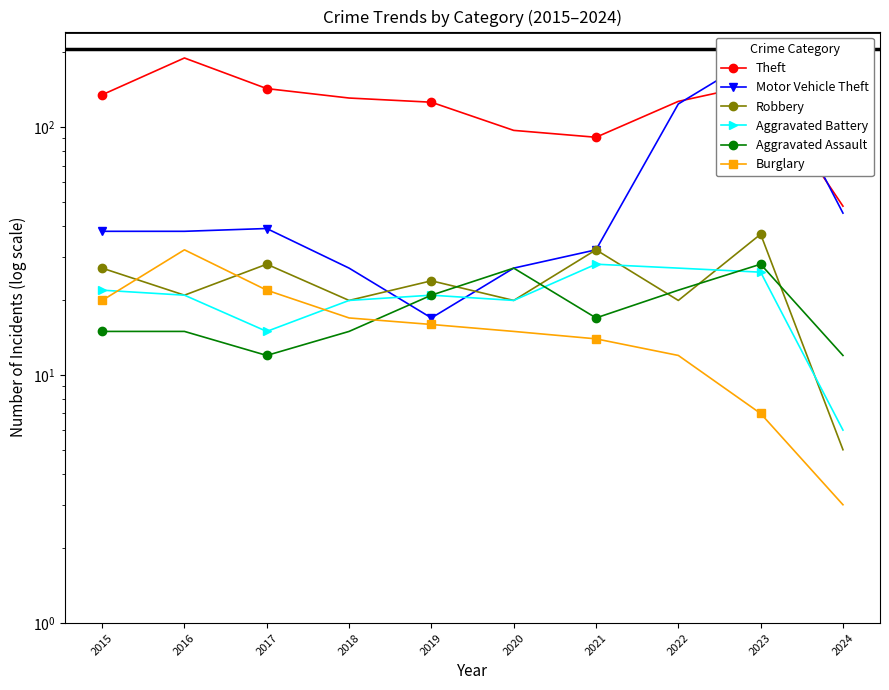

What is the value of the Theft point at the 2nd from the left?

190